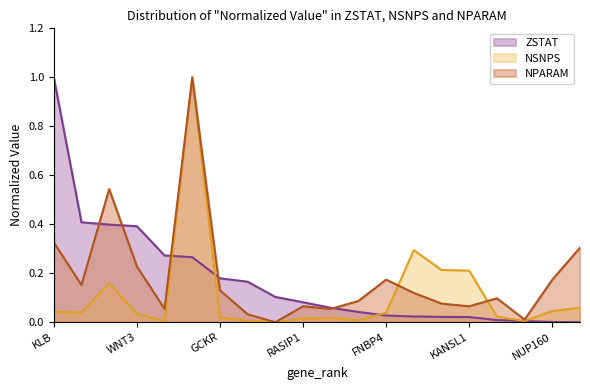

Reading right to left, extract all data points from this chart.

ZSTAT: DRD2=0.0	NUP160=0.0	SPPL2C=0.0	SPI1=0.0	KANSL1=0.0	MAPT=0.0	CRHR1=0.0	FNBP4=0.0	GTF3C2=0.0	NSF=0.1	RASIP1=0.1	STH=0.1	SLC39A13=0.2	GCKR=0.2	CADM2=0.3	SNX17=0.3	WNT3=0.4	CPS1=0.4	RFC1=0.4	KLB=1.0
NSNPS: DRD2=0.1	NUP160=0.0	SPPL2C=0.0	SPI1=0.0	KANSL1=0.2	MAPT=0.2	CRHR1=0.3	FNBP4=0.0	GTF3C2=0.0	NSF=0.0	RASIP1=0.0	STH=0.0	SLC39A13=0.0	GCKR=0.0	CADM2=1.0	SNX17=0.0	WNT3=0.0	CPS1=0.2	RFC1=0.0	KLB=0.0
NPARAM: DRD2=0.3	NUP160=0.2	SPPL2C=0.0	SPI1=0.1	KANSL1=0.1	MAPT=0.1	CRHR1=0.1	FNBP4=0.2	GTF3C2=0.1	NSF=0.1	RASIP1=0.1	STH=0.0	SLC39A13=0.0	GCKR=0.1	CADM2=1.0	SNX17=0.1	WNT3=0.2	CPS1=0.5	RFC1=0.2	KLB=0.3